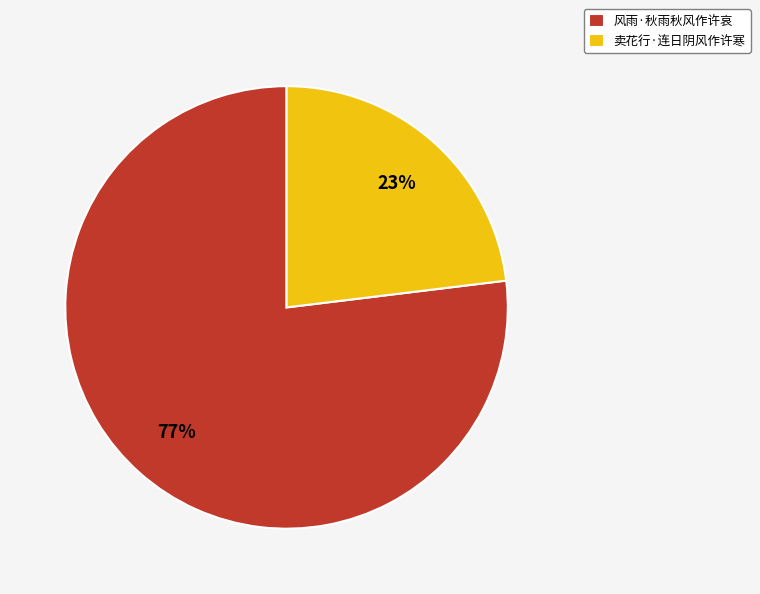

To the nearest percent, what is the difference between the 风雨·秋雨秋风作许哀 and 卖花行·连日阴风作许寒 slice percentages?

54%